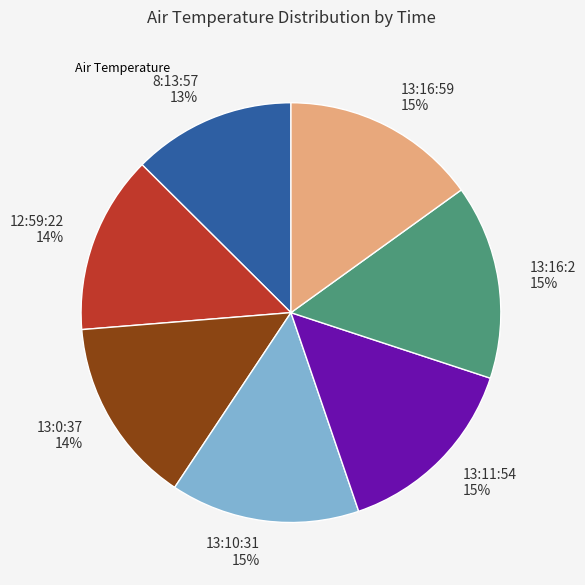

Is the sum of 13:11:54 15% and 8:13:57 13% greater than half?

No